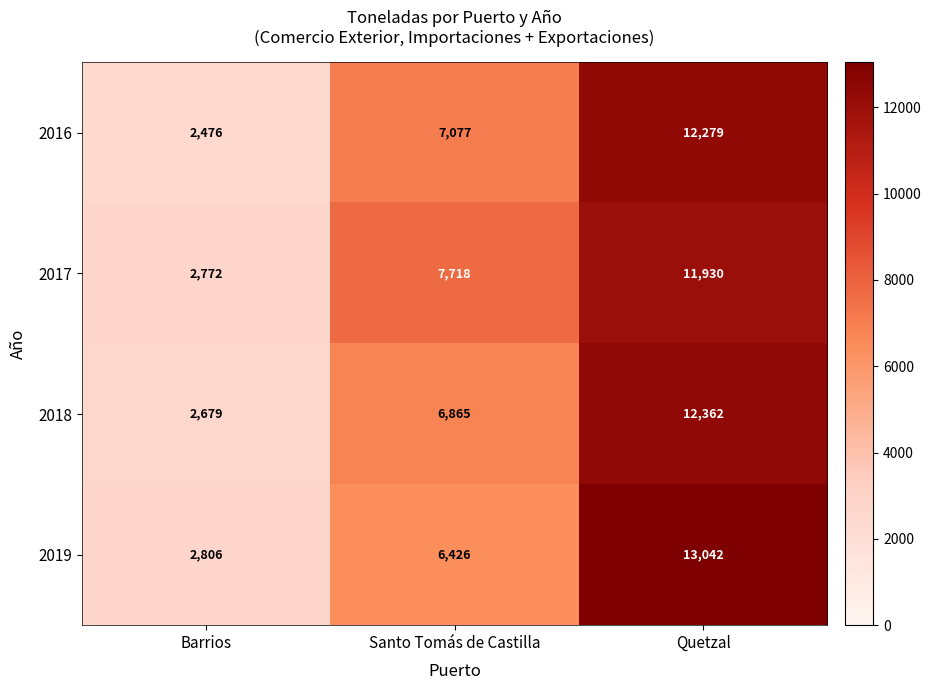

At which category is the sum across all series the highest?

Quetzal